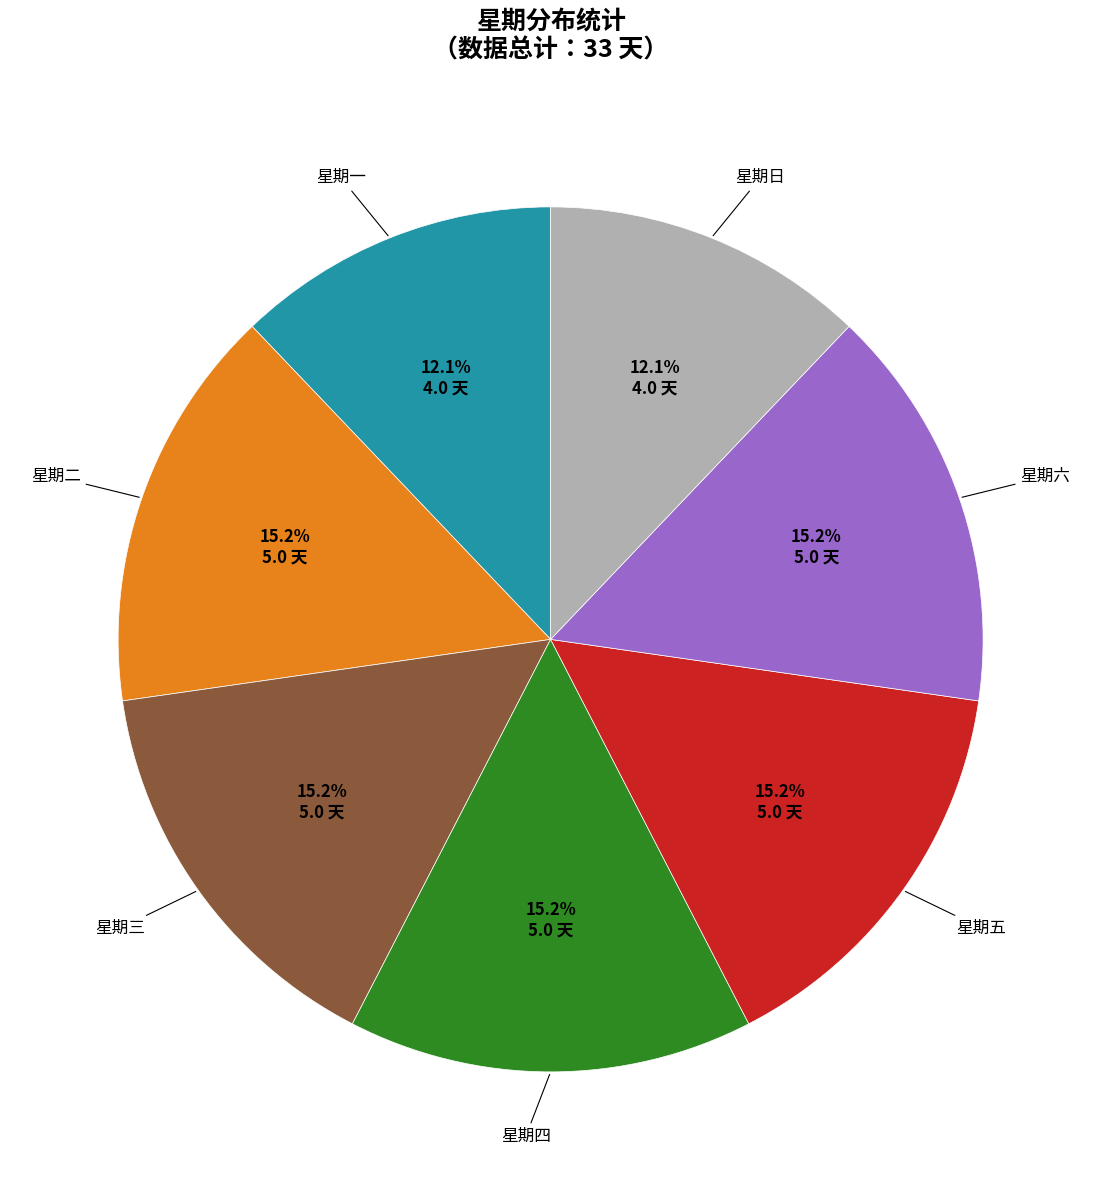

Does any single category account for the majority?

No